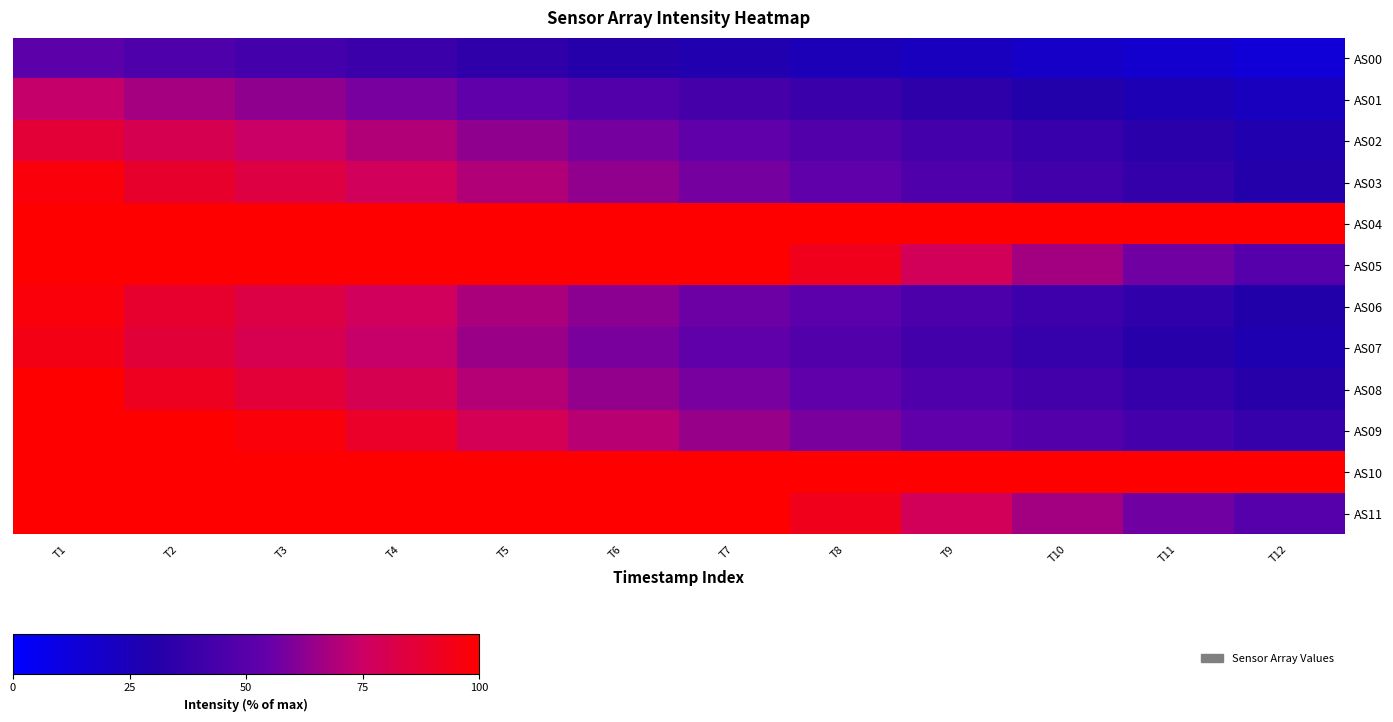

How many categories are shown in the chart?

12